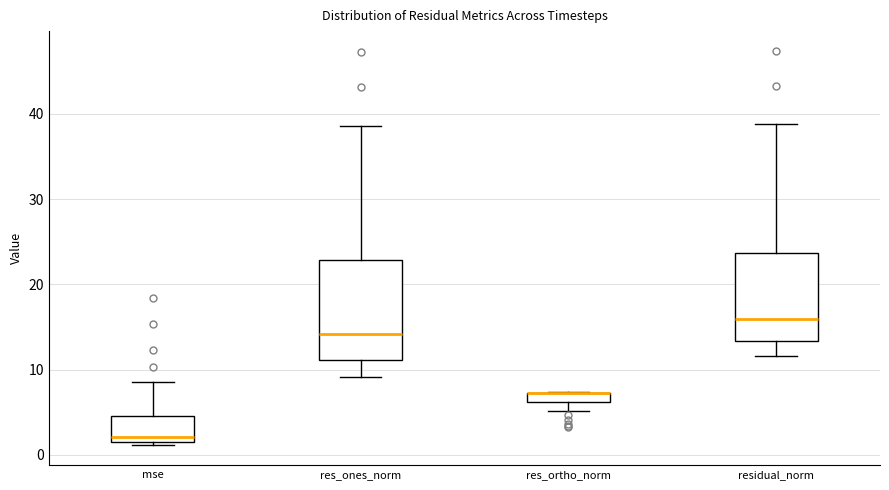

Which box is the tallest, from its lower edge to its upper edge?

res_ones_norm